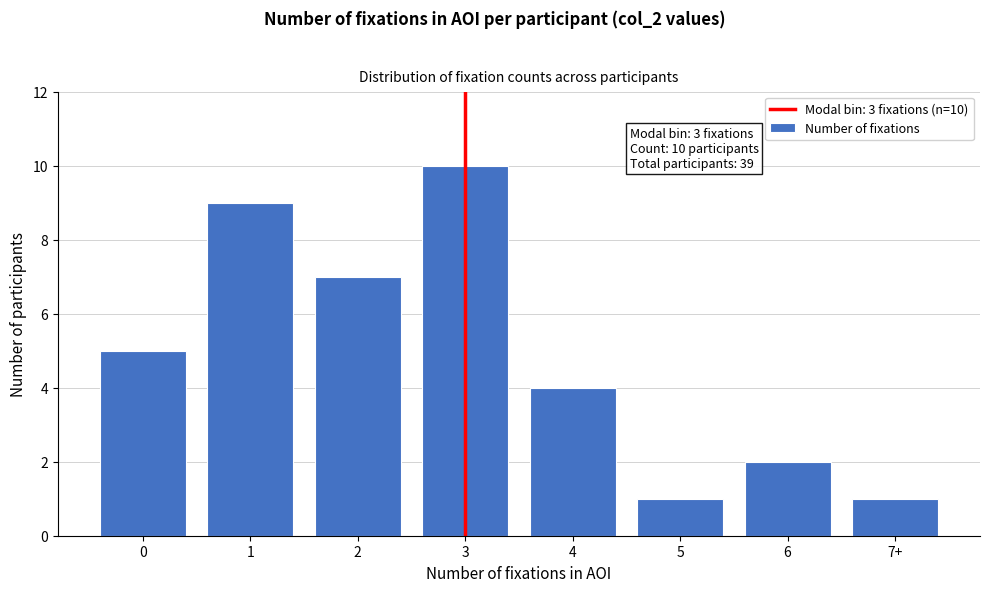

Reading left to right, extract all data points from this chart.

0=5	1=9	2=7	3=10	4=4	5=1	6=2	7+=1